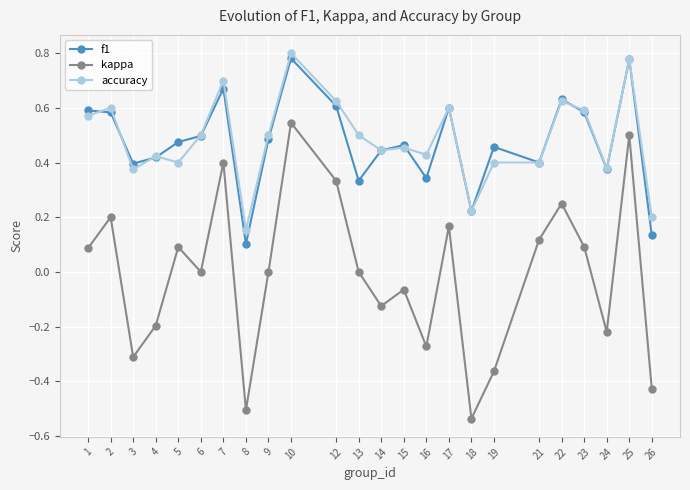

Is it true that f1 equals 0.4 at 21?

True